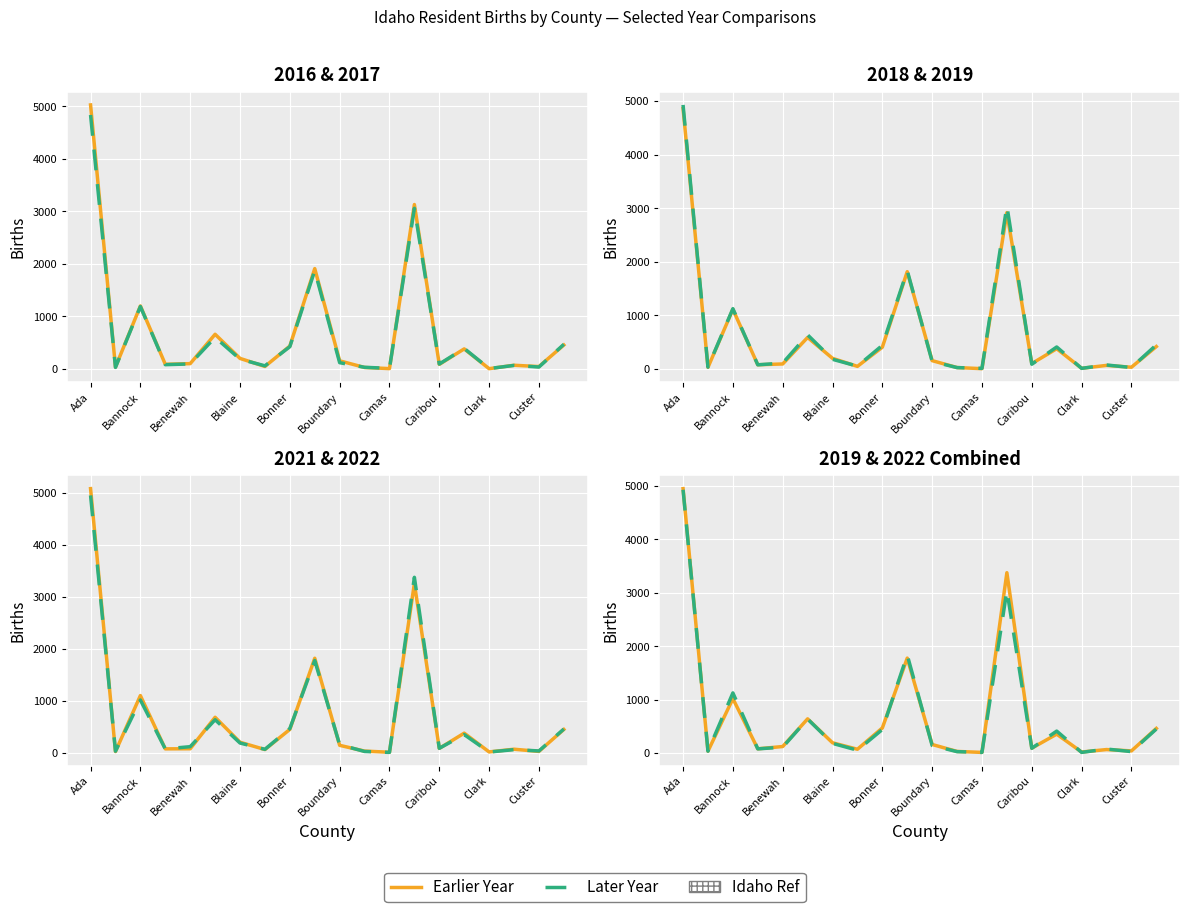

At which category does 2018_Total reach its first local peak?

Bannock